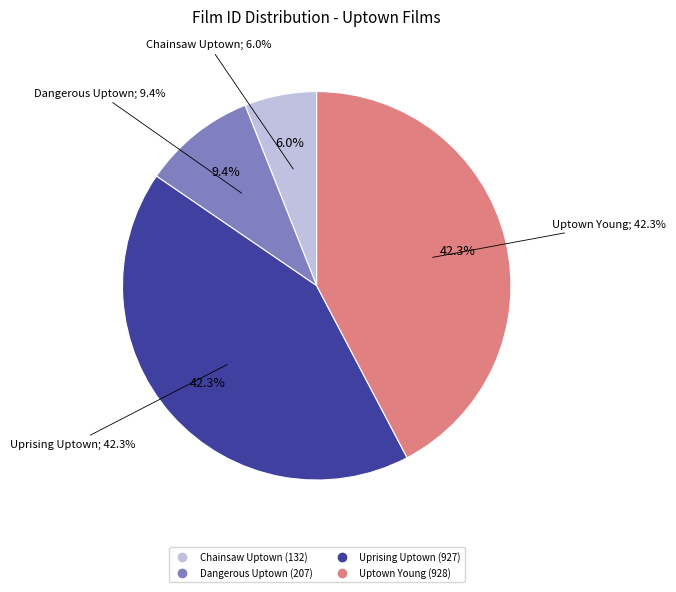

To the nearest percent, what is the difference between the Chainsaw Uptown and Dangerous Uptown slice percentages?

3%